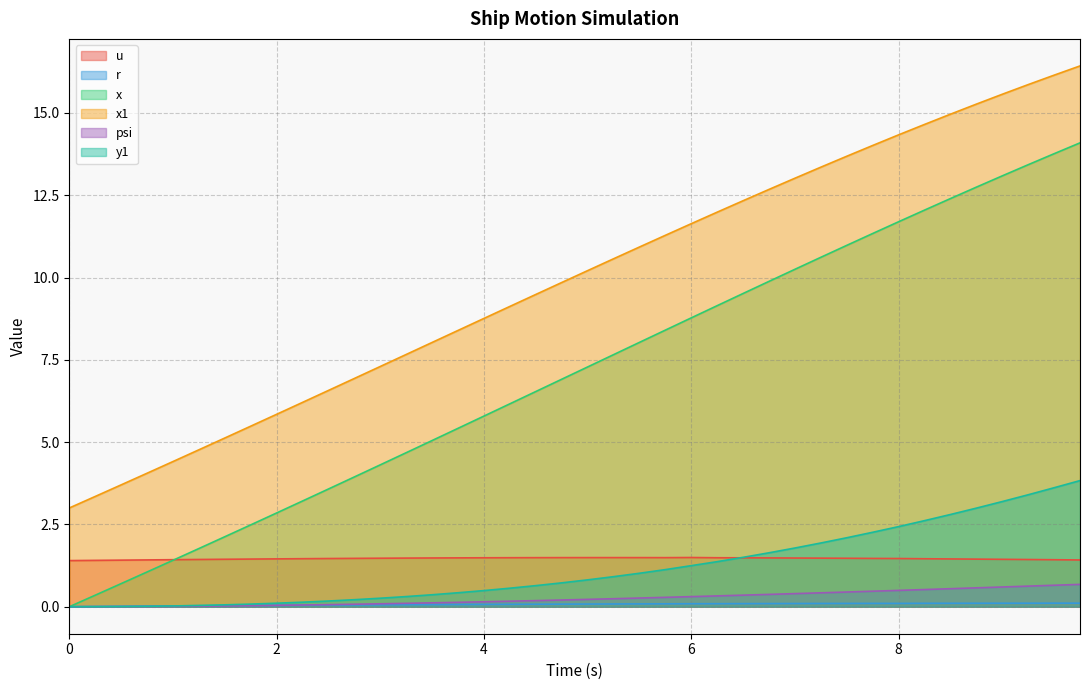

How many lines are shown in the chart?

6